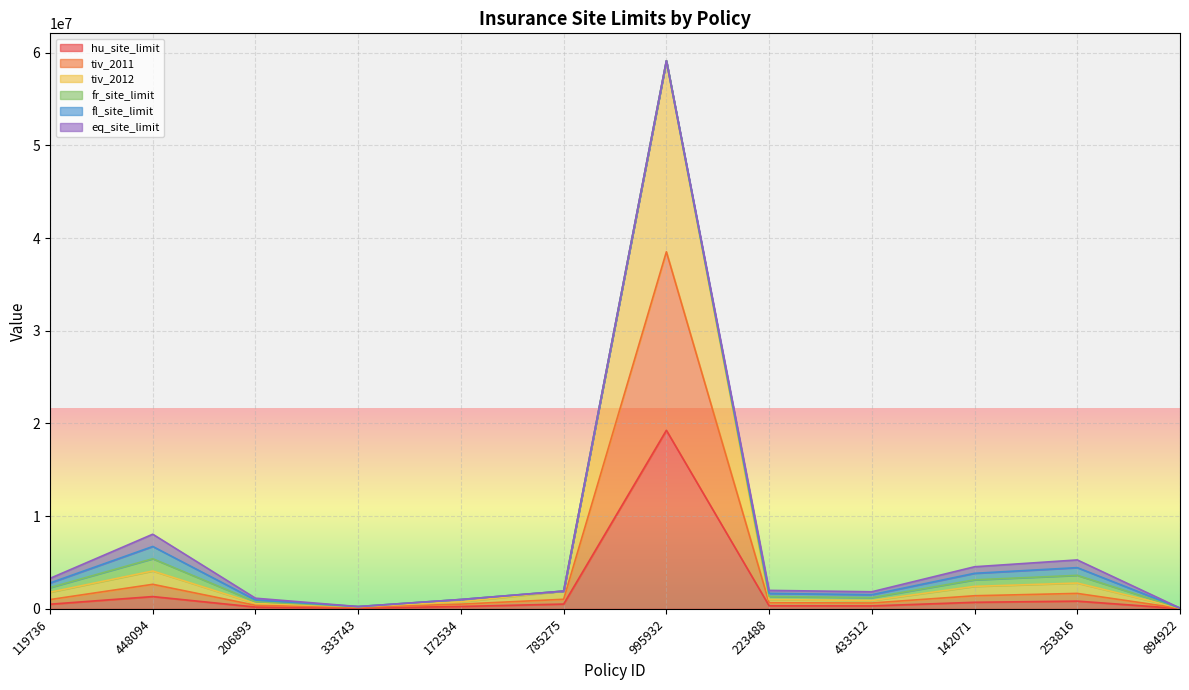

What is the sum of all tiv_2011 values?

48651111.9